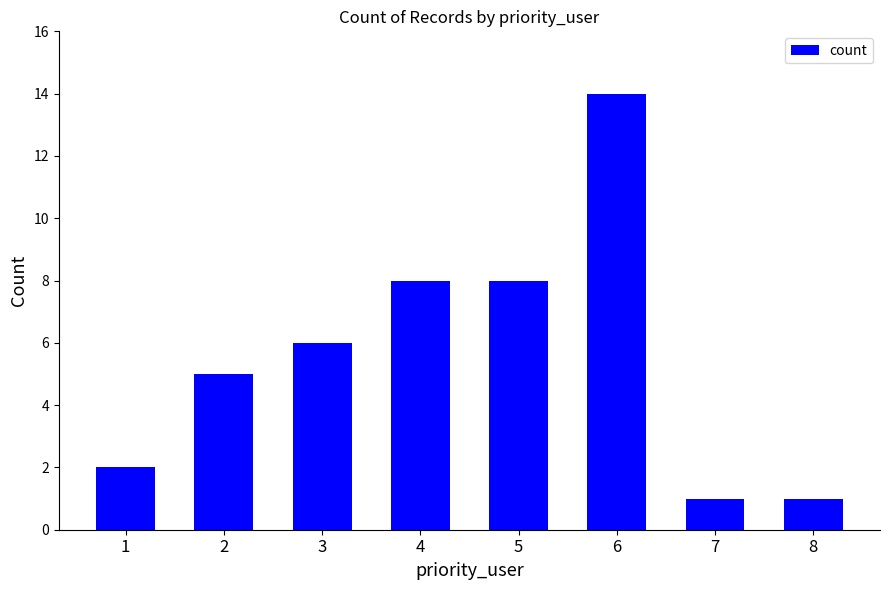

How many data points are less than 6?

4